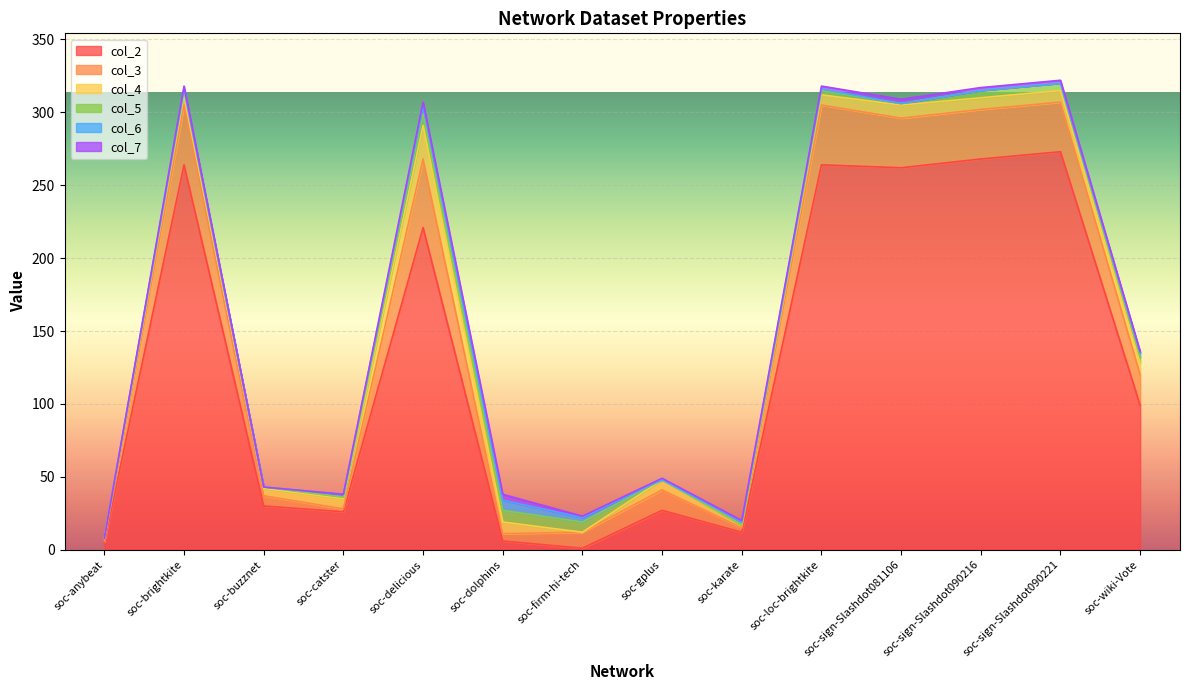

What is the value of the col_3 point at the 13th from the left?

34